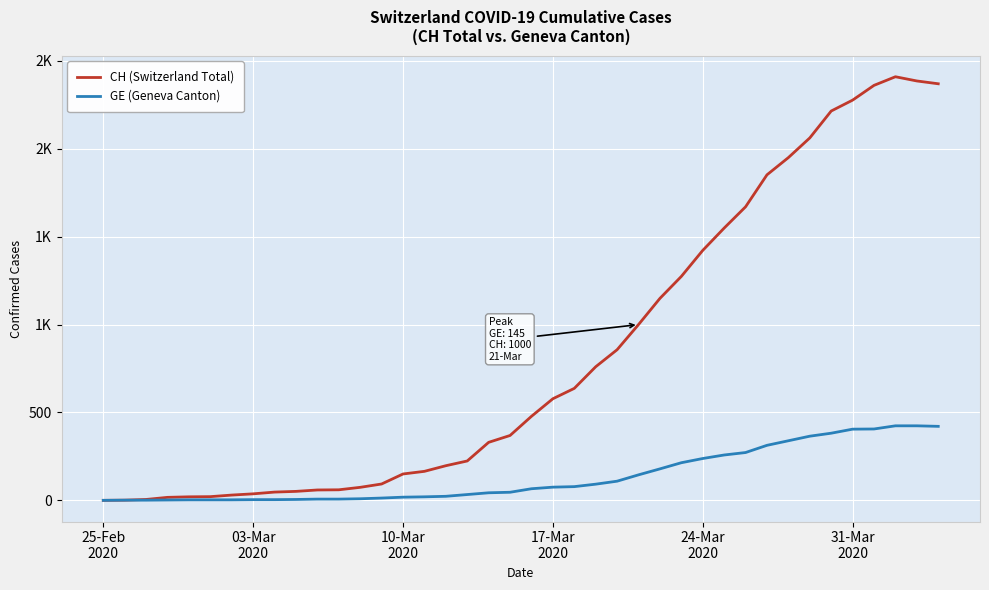

True or false: GE (Geneva Canton) and CH (Switzerland Total) cross at least once.

False